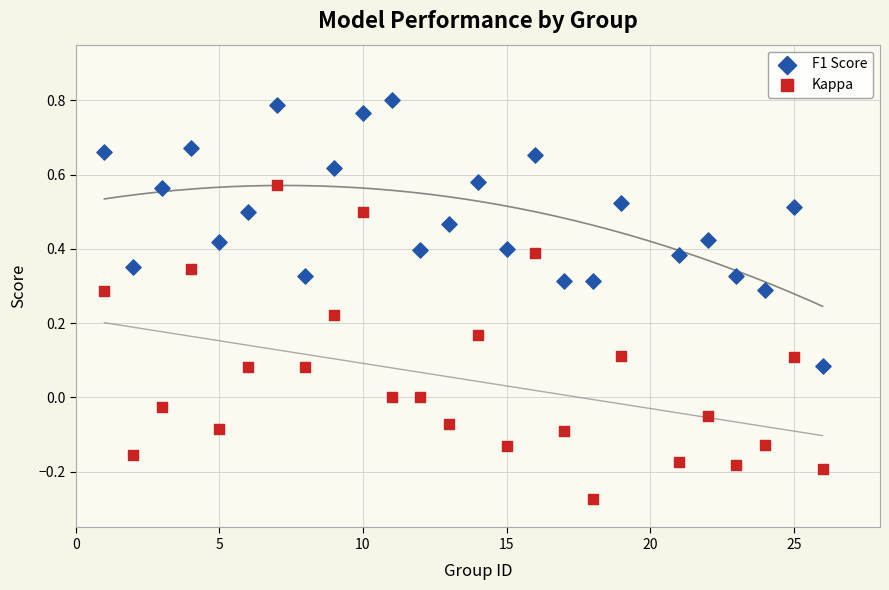

Which series has the largest Y range (max minus min)?

Kappa